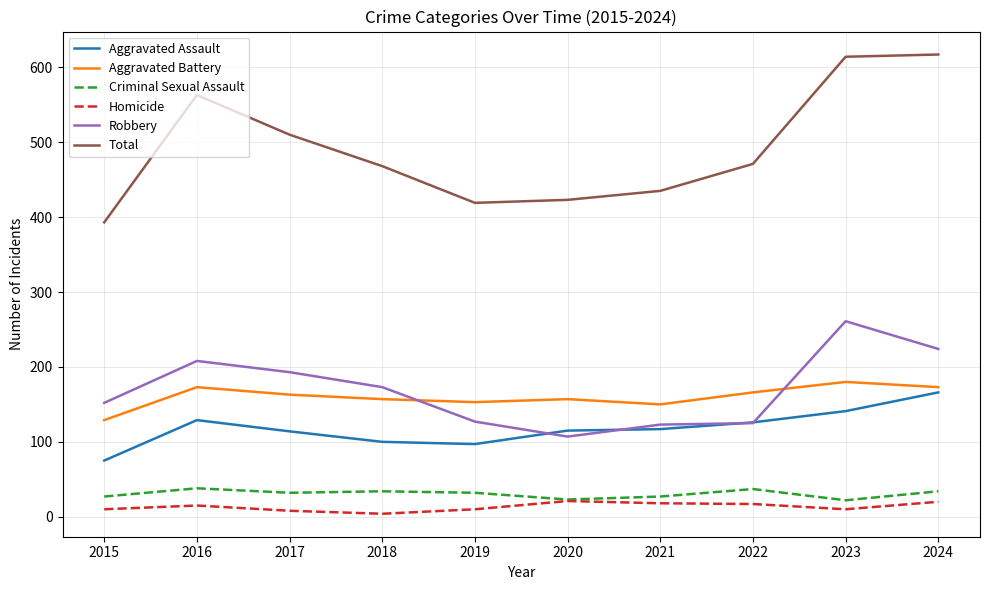

What is the total value across all series at 2019?

838